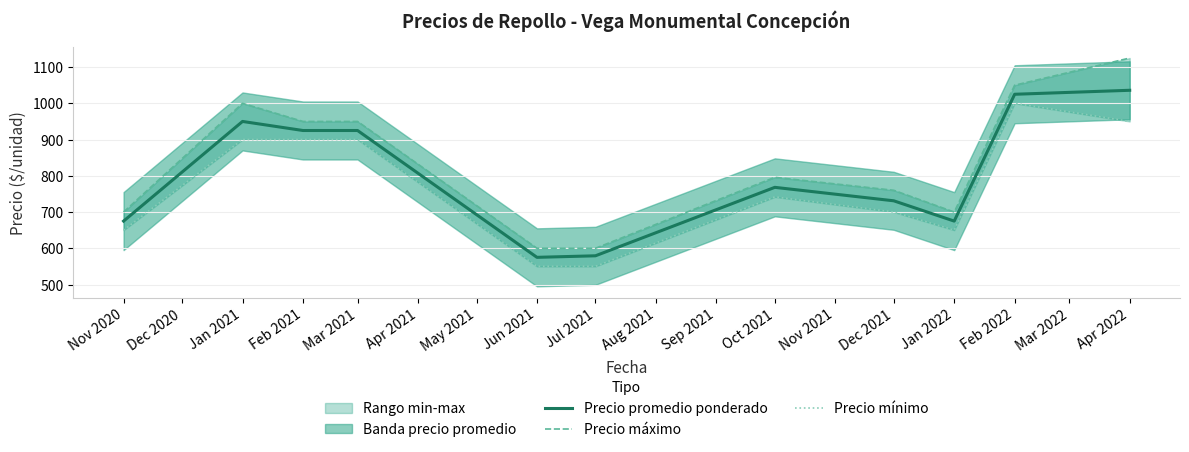

True or false: Precio promedio ponderado and Precio máximo cross at least once.

False